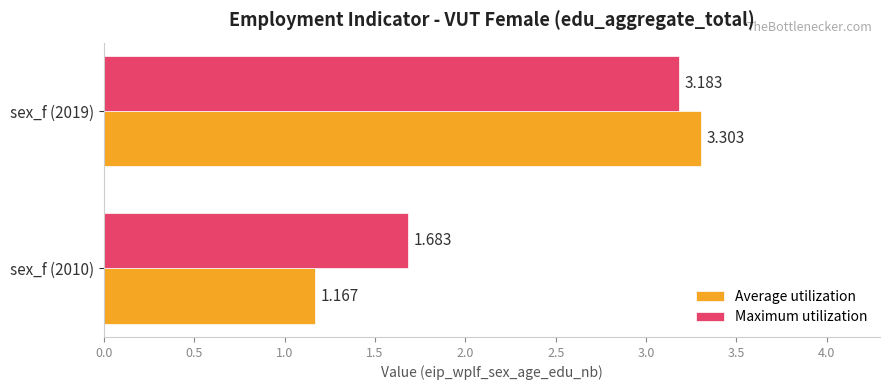

Rank the series by their maximum value, from highest to lowest.

Average utilization, Maximum utilization